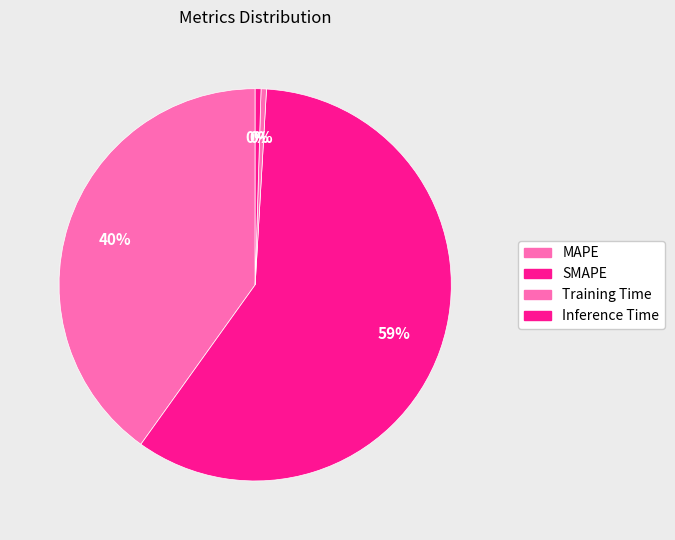

The Inference Time slice represents 0% of the pie. True or false?

True